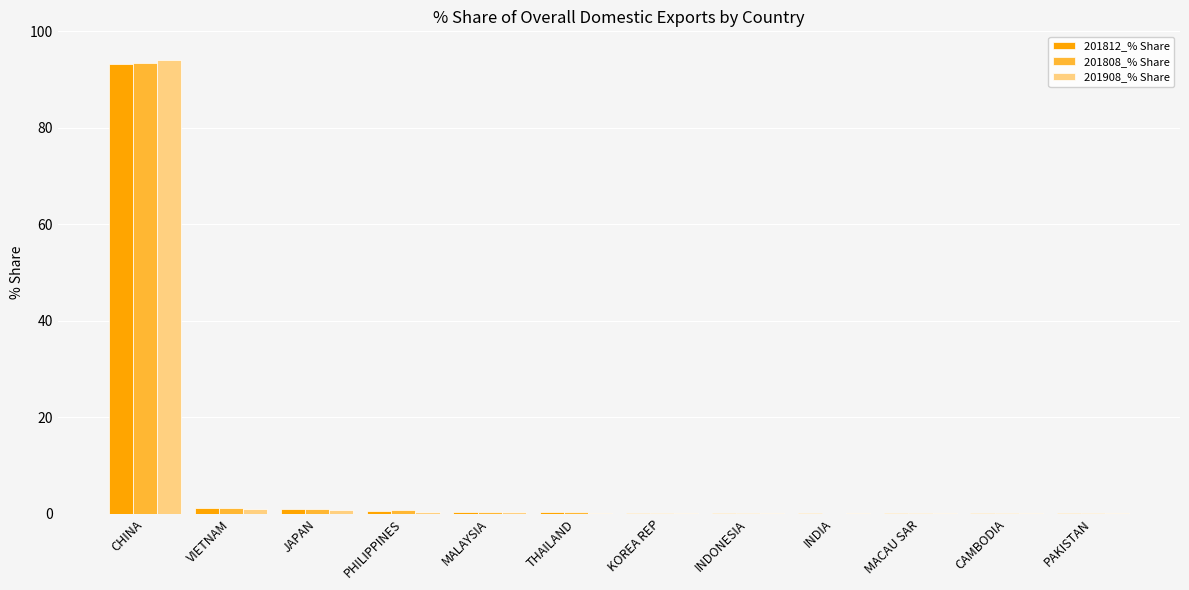

The value of 201808_% Share at INDIA is 0.0. True or false?

True